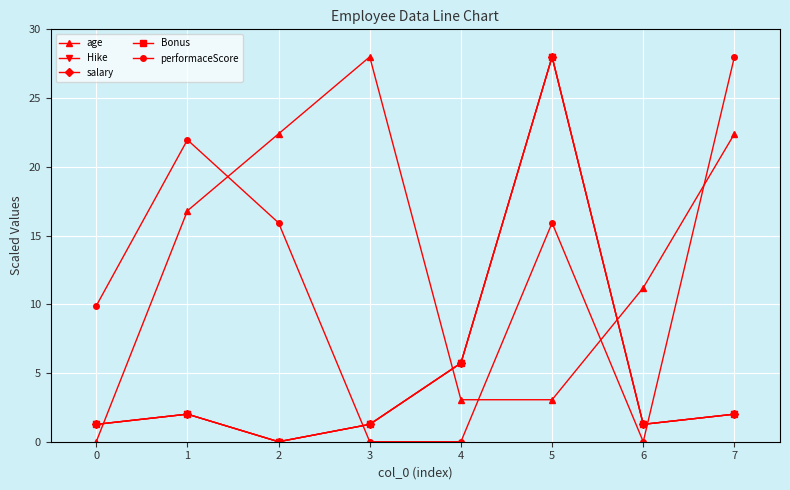

Which series has the largest total across all categories?

age